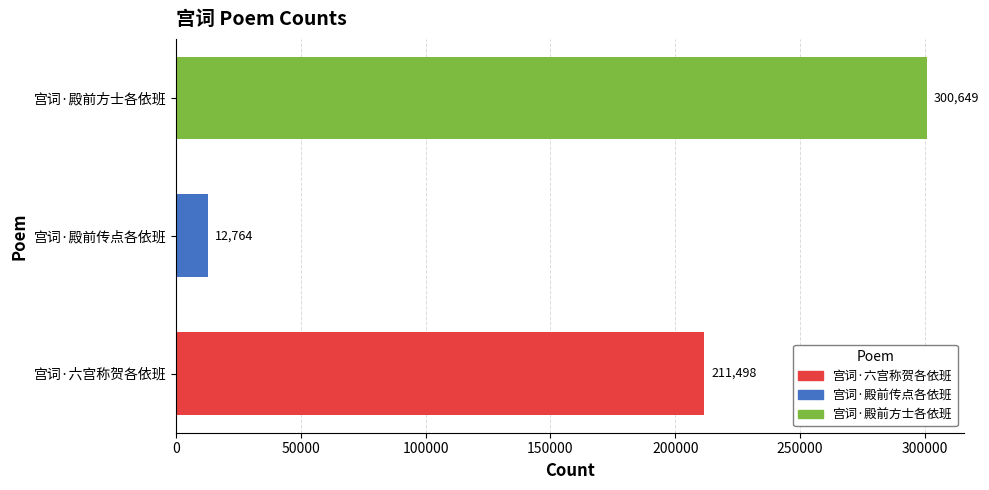

Between 宫词·殿前传点各依班 and 宫词·殿前方士各依班, which is larger?

宫词·殿前方士各依班